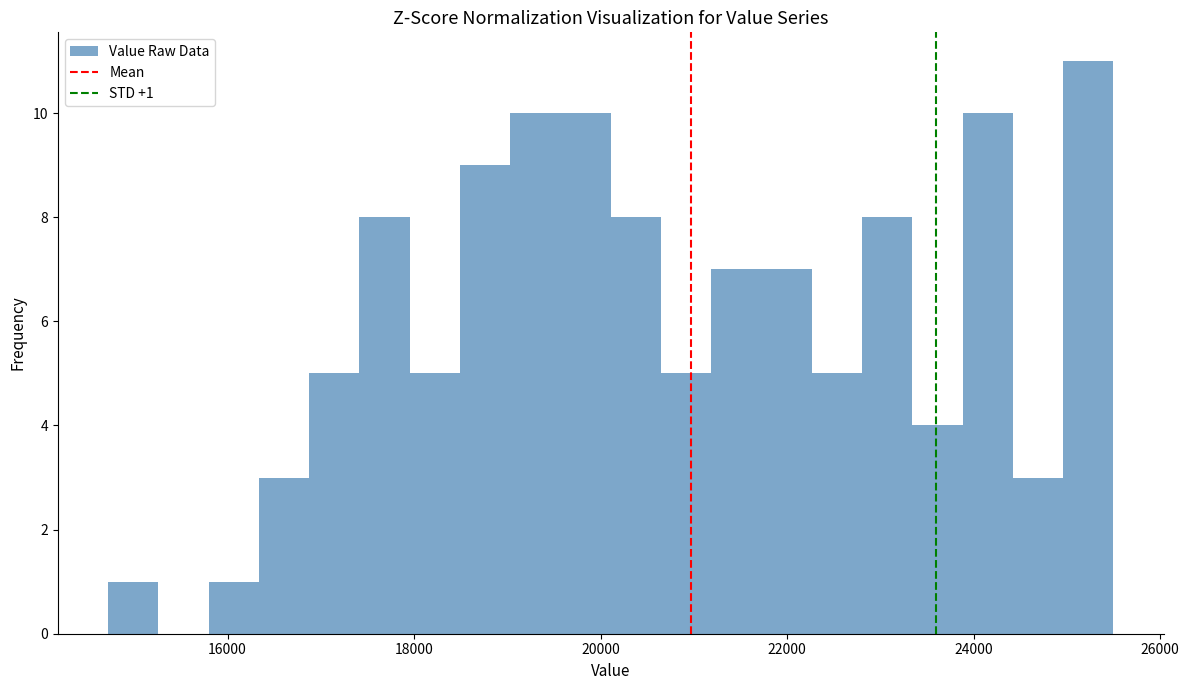

Read against the x-axis, roughly where is the centre of the tallest bar?

25200